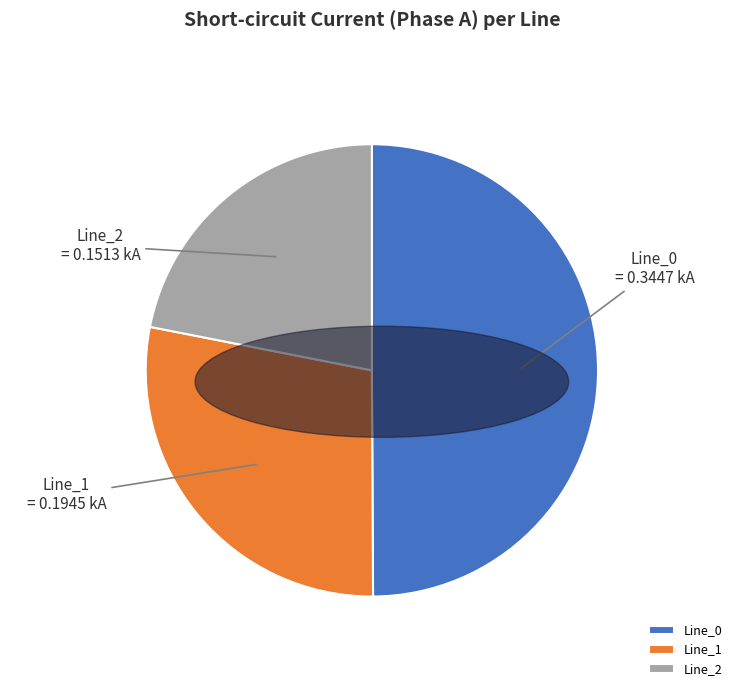

Is the sum of Line_0 and Line_2 greater than half?

Yes